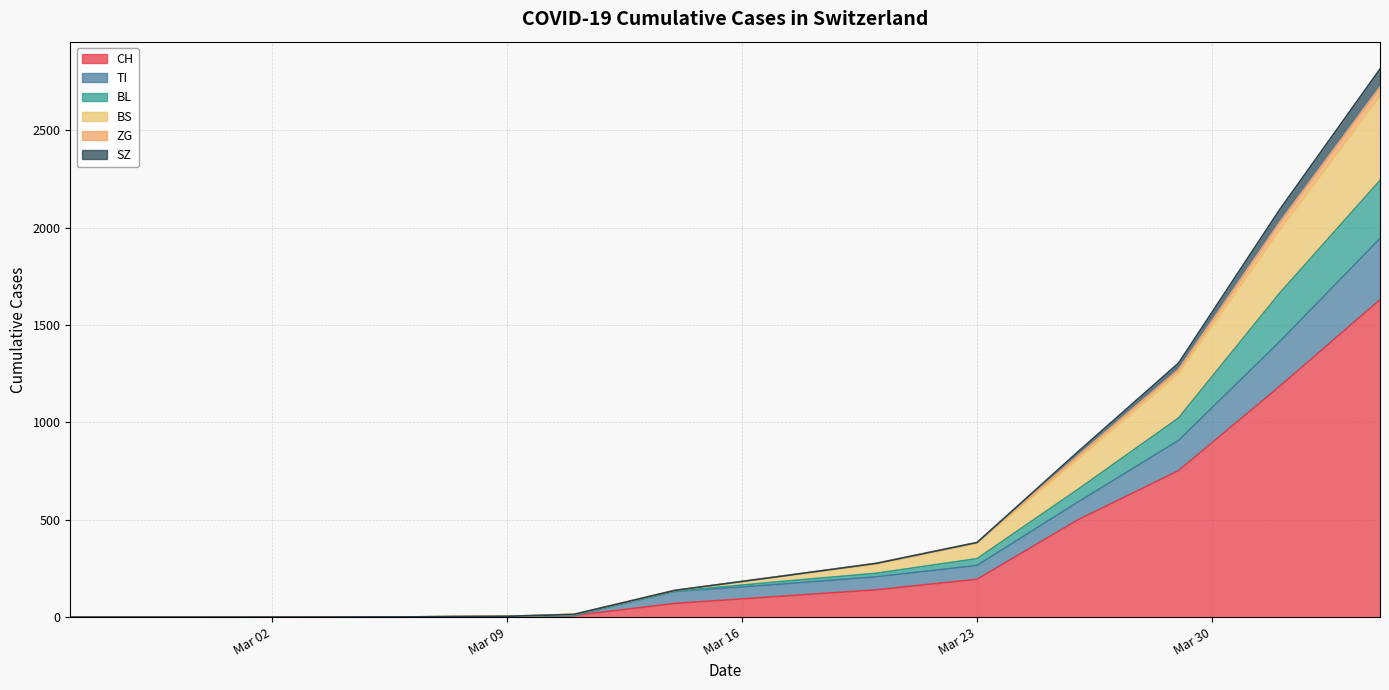

At 2020-03-17, list the series in order from smallest to largest.

SZ, ZG, BL, BS, TI, CH